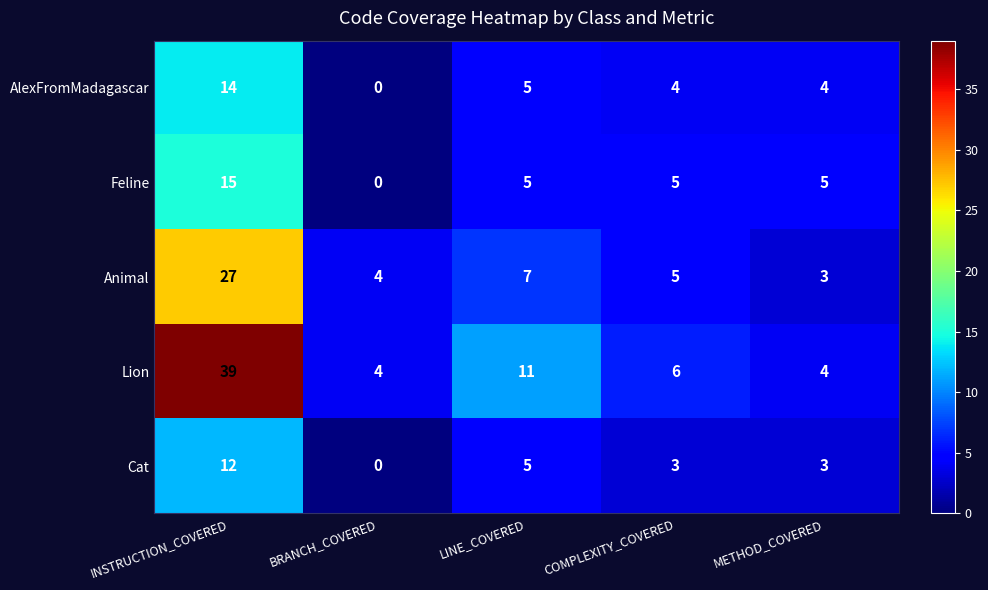

What is the difference between the maximum and second lowest values in the Cat series?

9